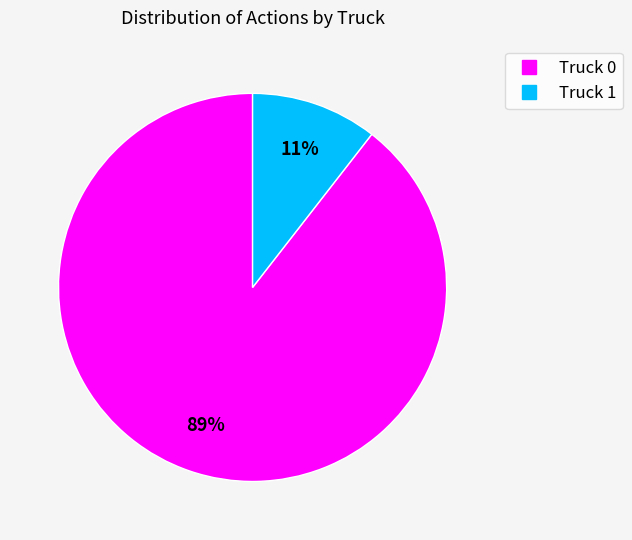

To the nearest percent, what is the average slice percentage?

50%